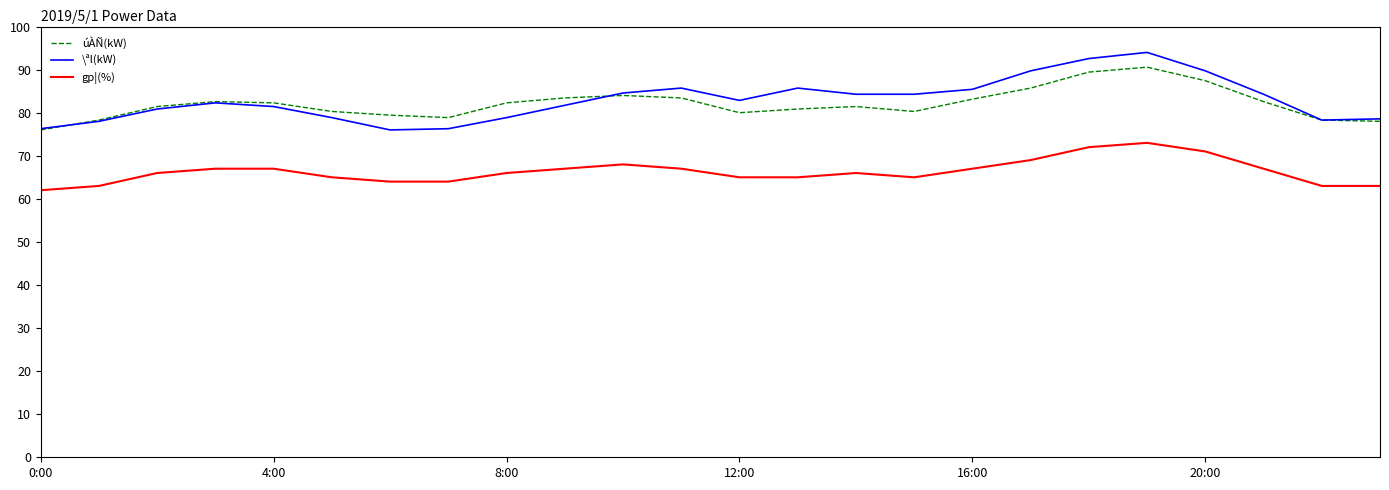

True or false: úÀÑ(kW) and gp¦(%) intersect in this chart.

False